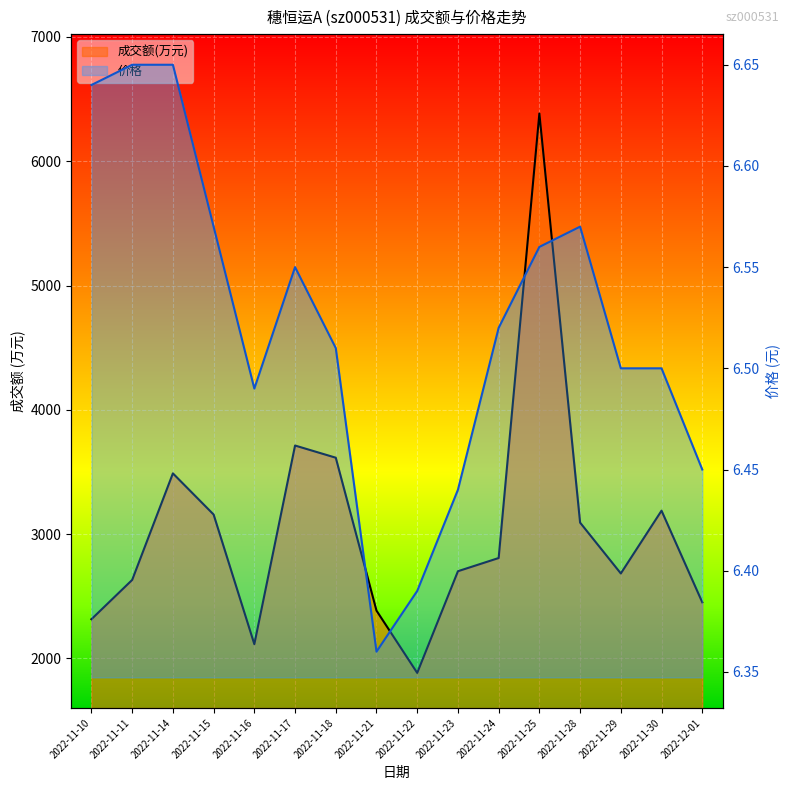

Rank the series by their average value, from highest to lowest.

成交额(万元), 价格